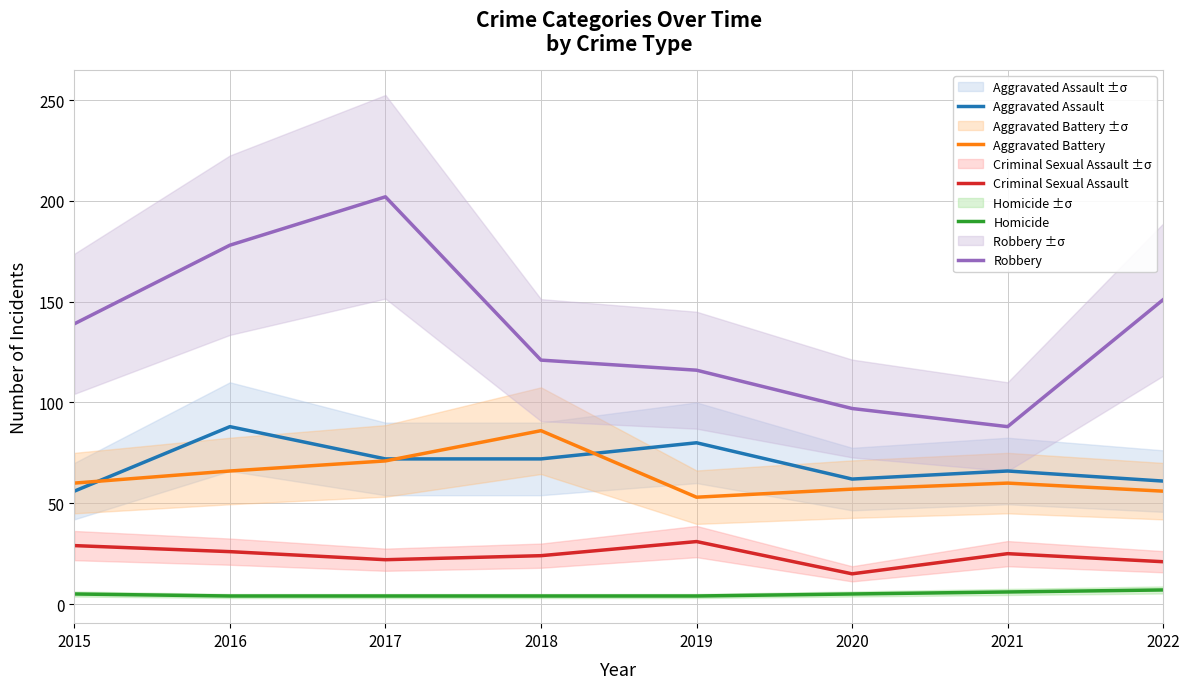

How many interior local valleys does the Aggravated Assault series have?

1